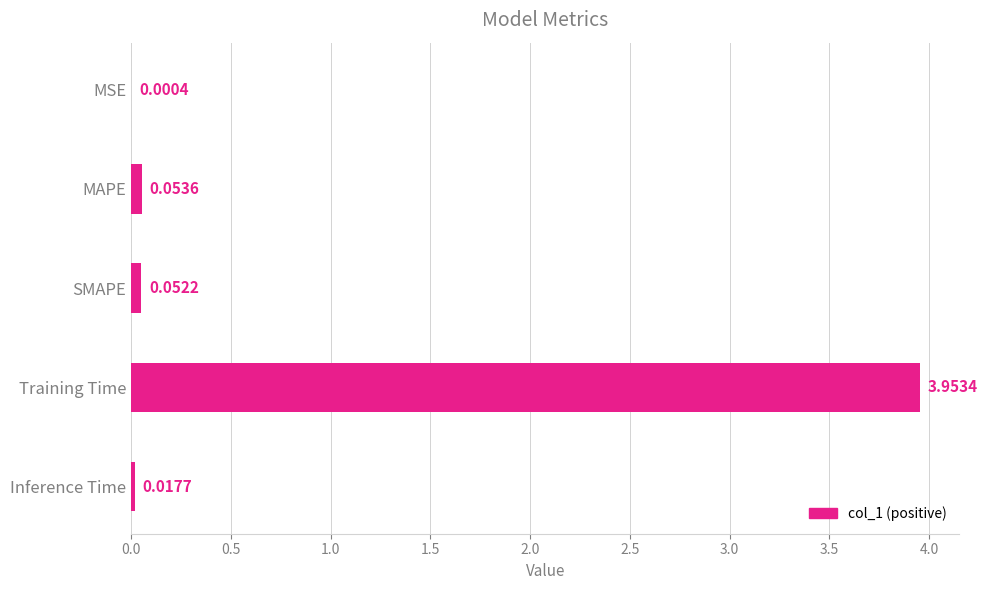

Where is the data nearest to the value 1?

MAPE